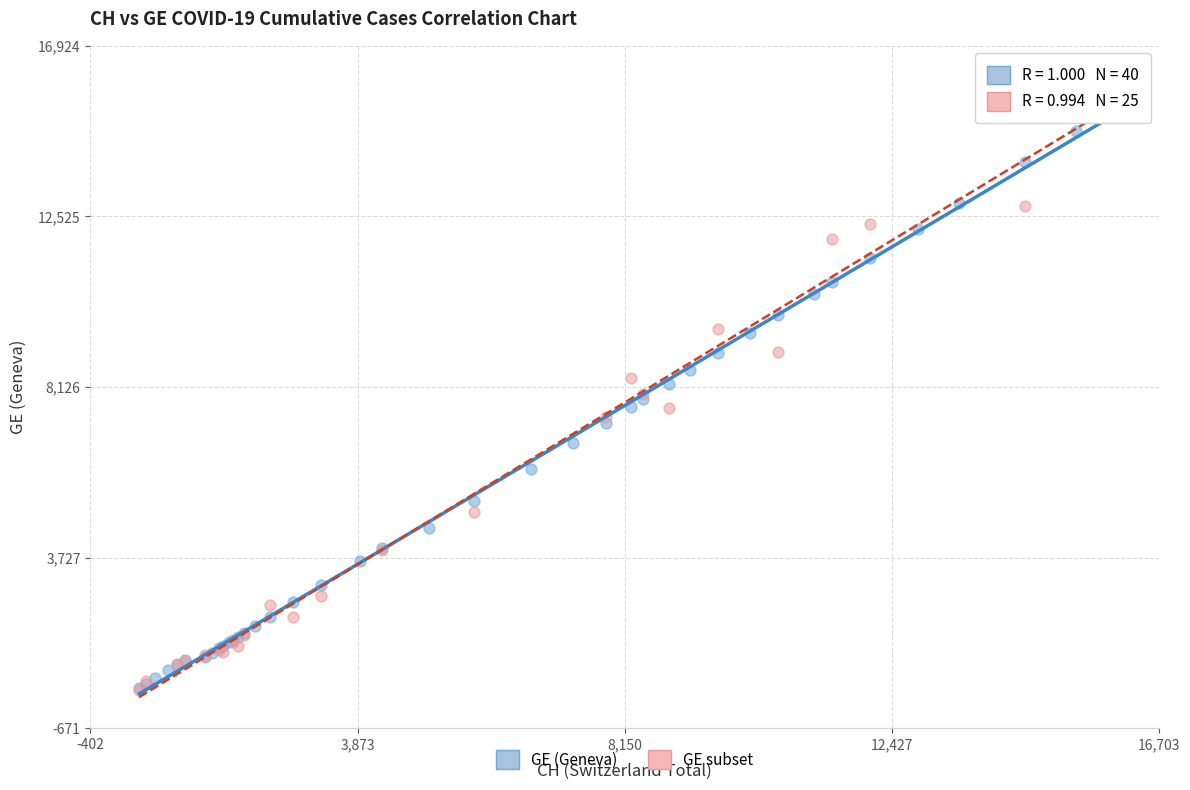

What are all the series names shown in the legend?

GE (Geneva), GE subset